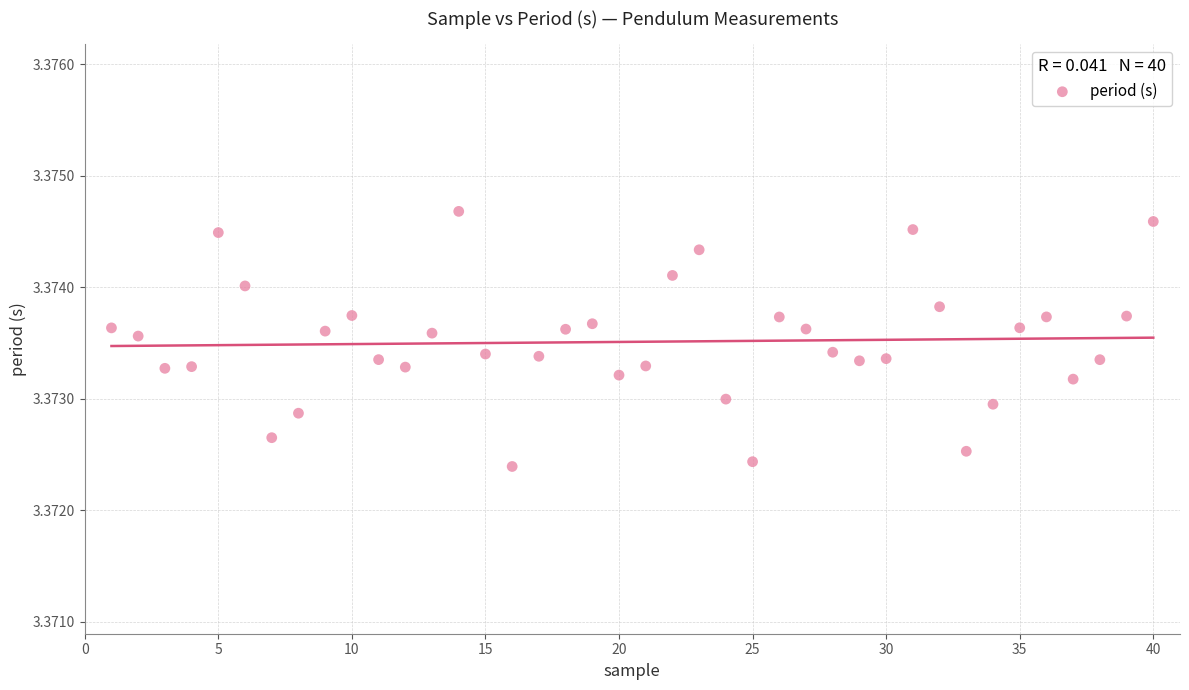

What is the range of X values (max minus min)?

39.0